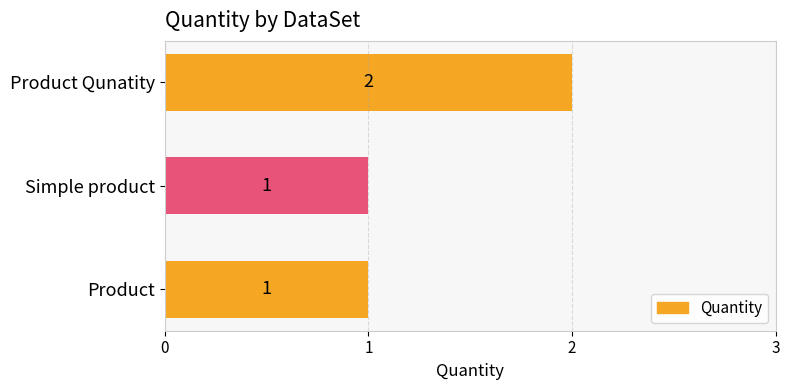

The value at Product Qunatity is 1. True or false?

False